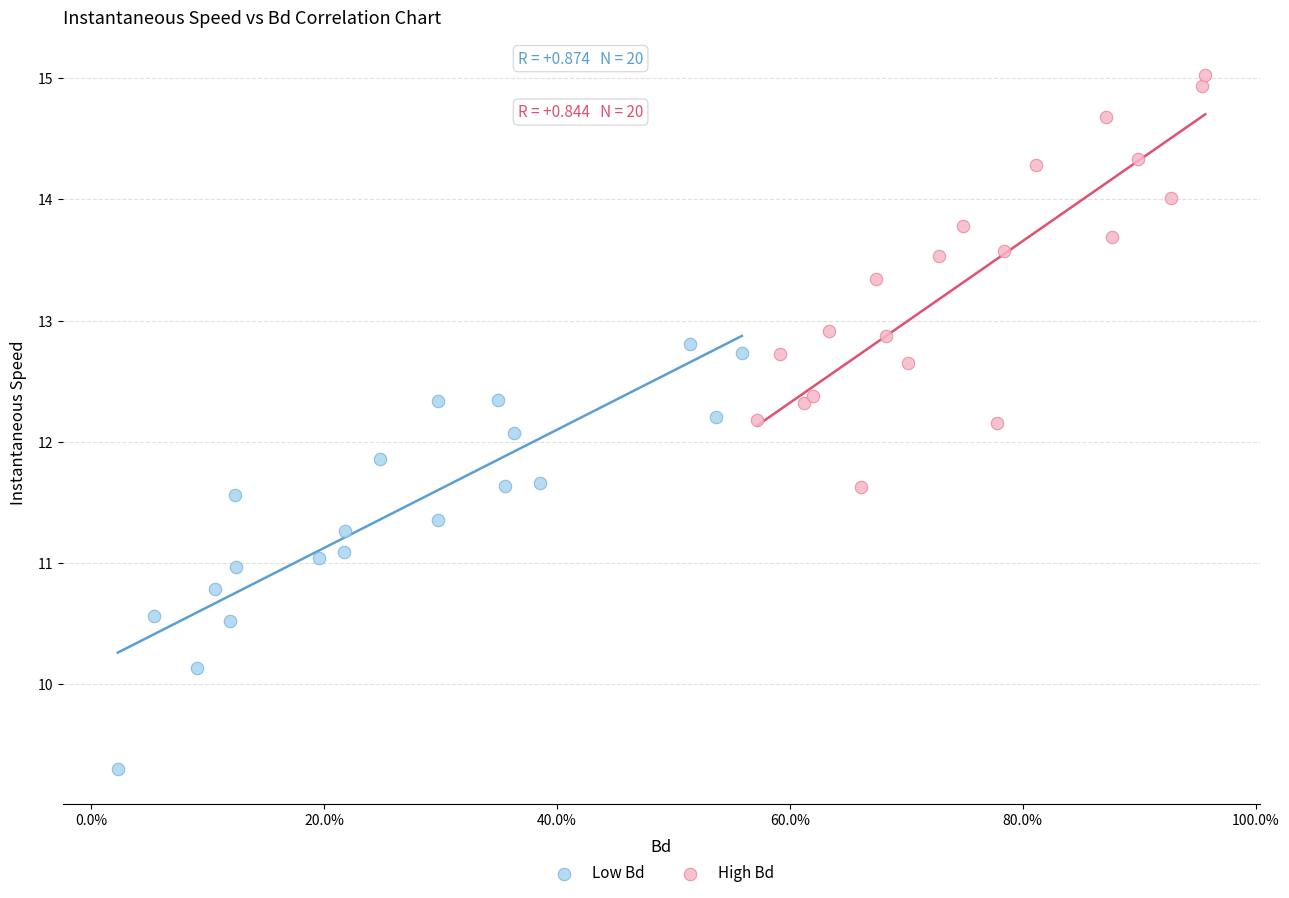

Which series reaches the minimum Y coordinate?

Low Bd